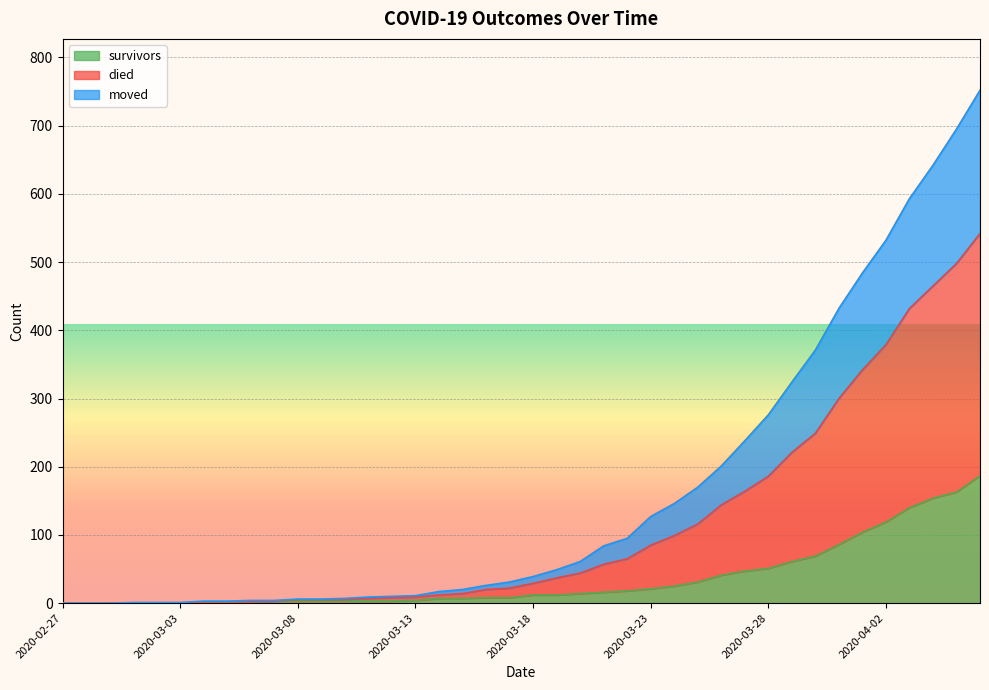

True or false: died and moved cross at least once.

False